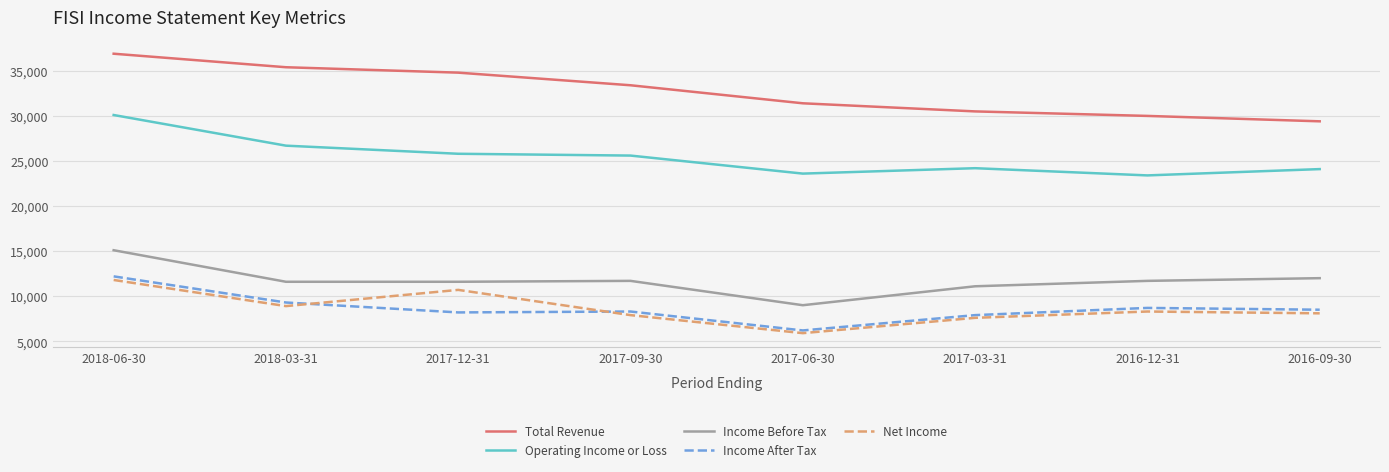

Between 2017-12-31 and 2016-09-30, which series saw the biggest shift?

Total Revenue